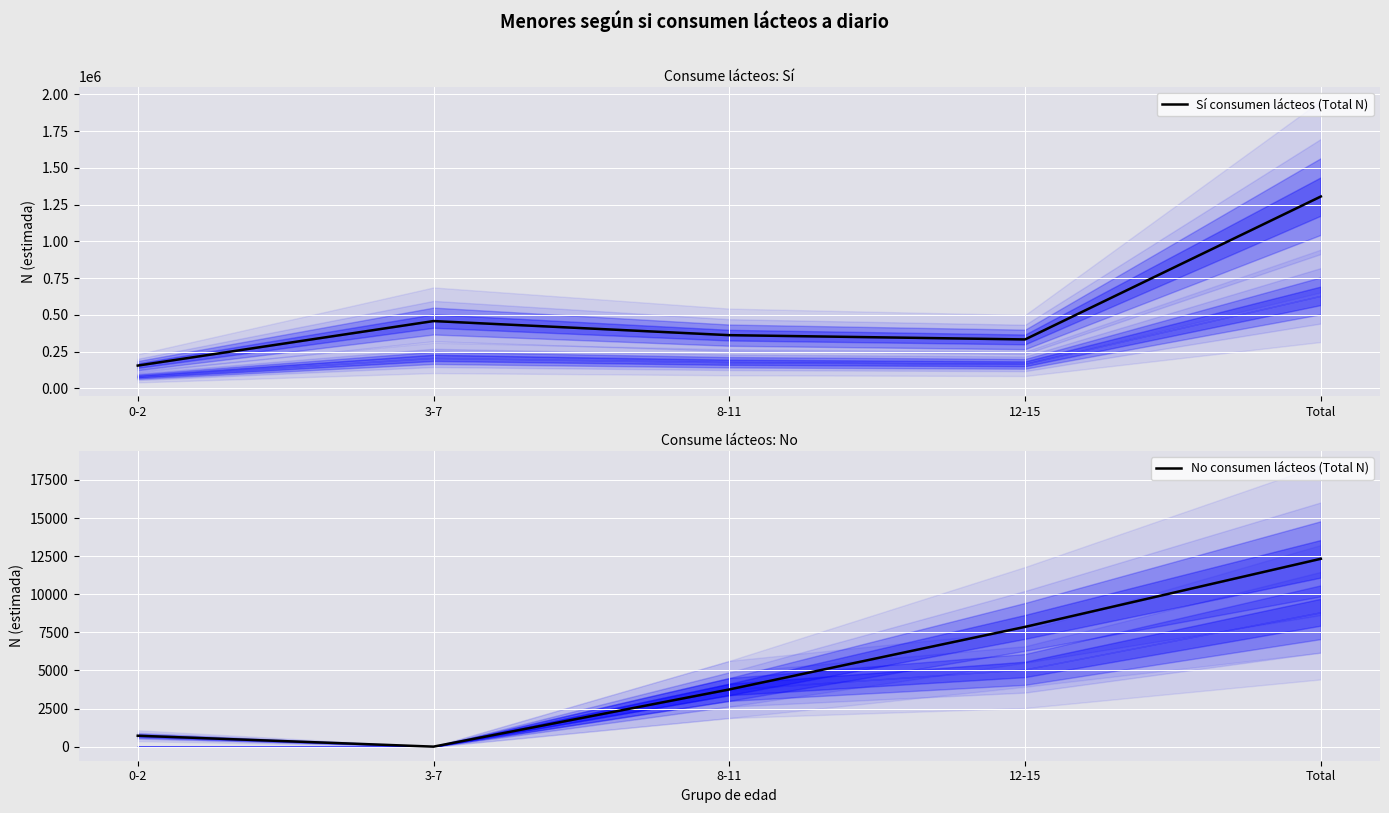

How many interior local valleys does the Sí consumen lácteos (Total N) series have?

1